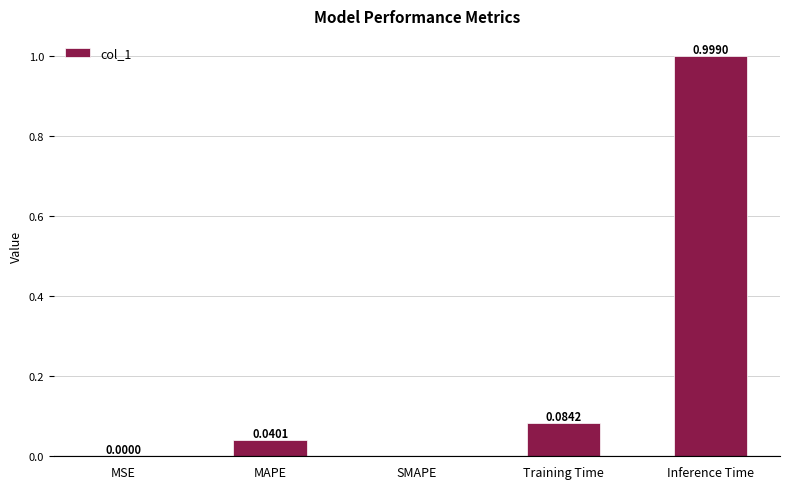

What is the sum of all values?

1.1